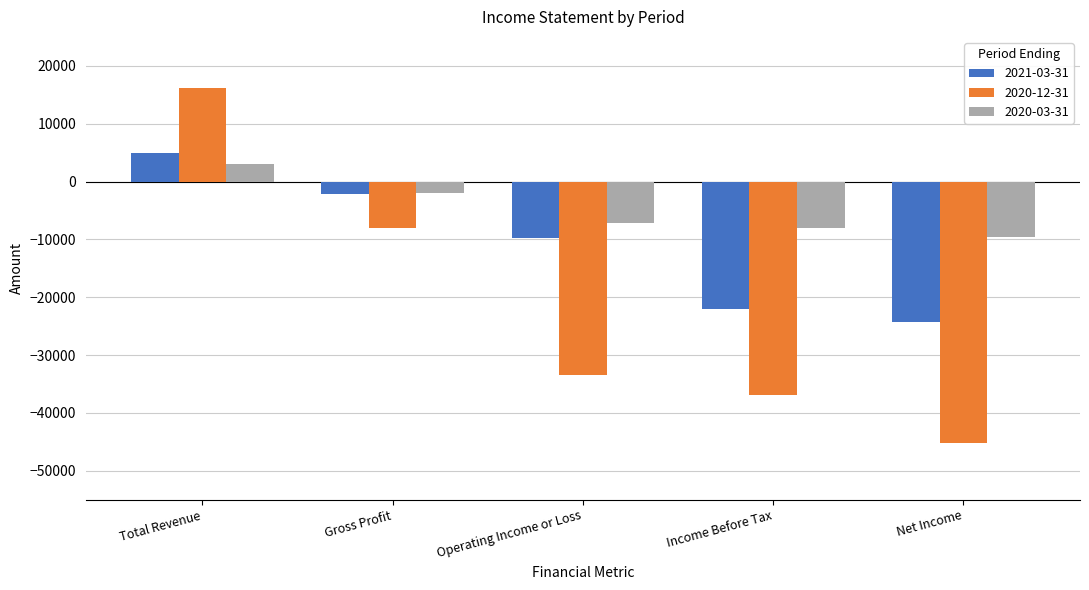

What is the maximum value for 2020-03-31?

3000